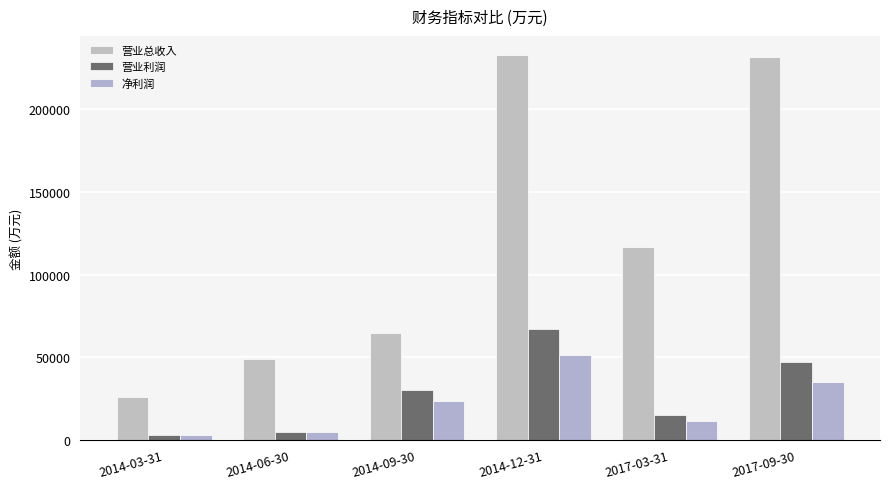

What position from the right is 2014-03-31?

6